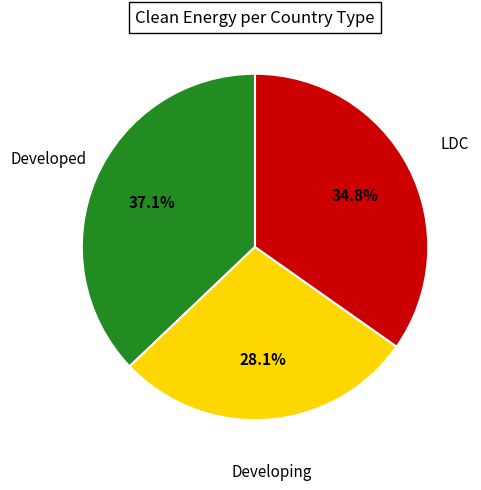

To the nearest percent, what is the average slice percentage?

33%